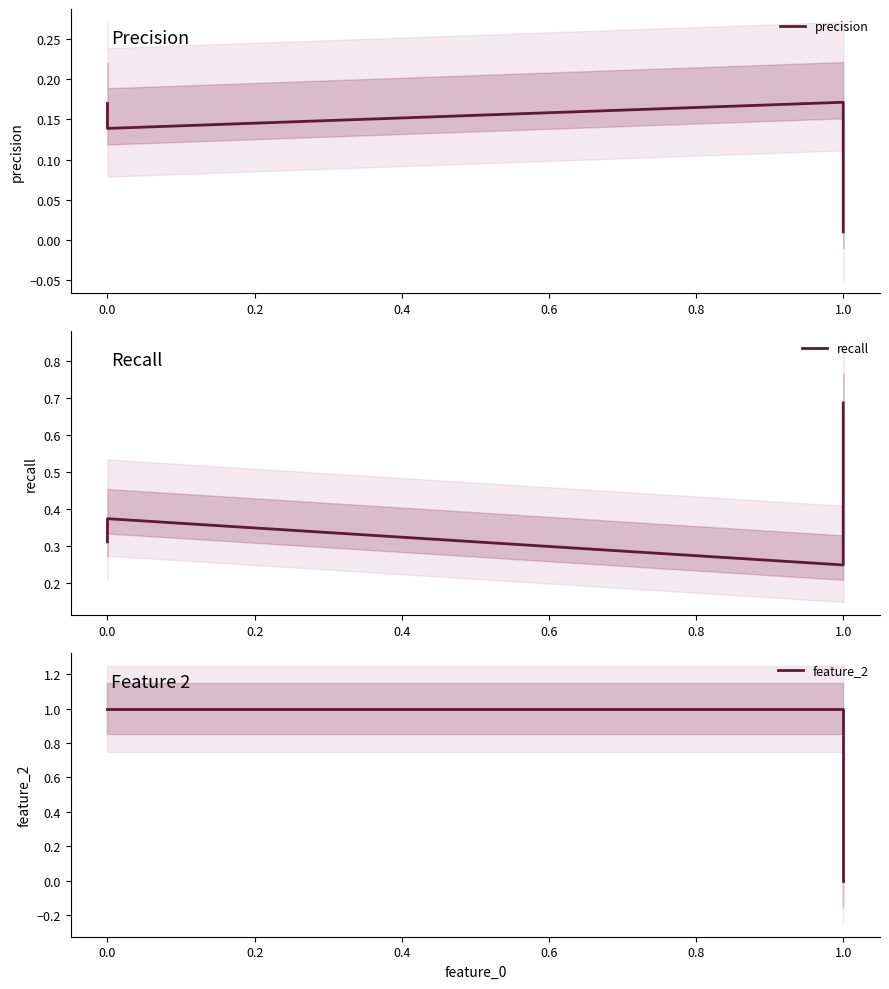

True or false: precision and recall intersect in this chart.

False